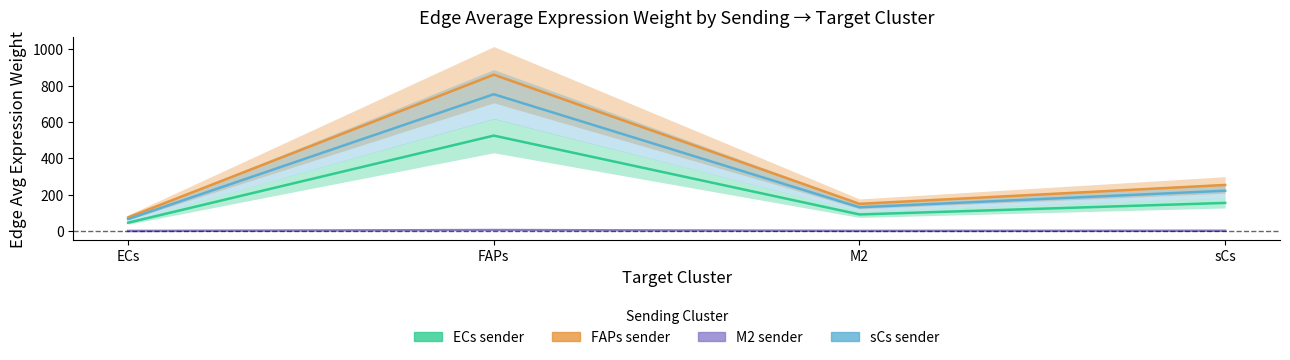

At which category does the chart reach its minimum across all series?

ECs